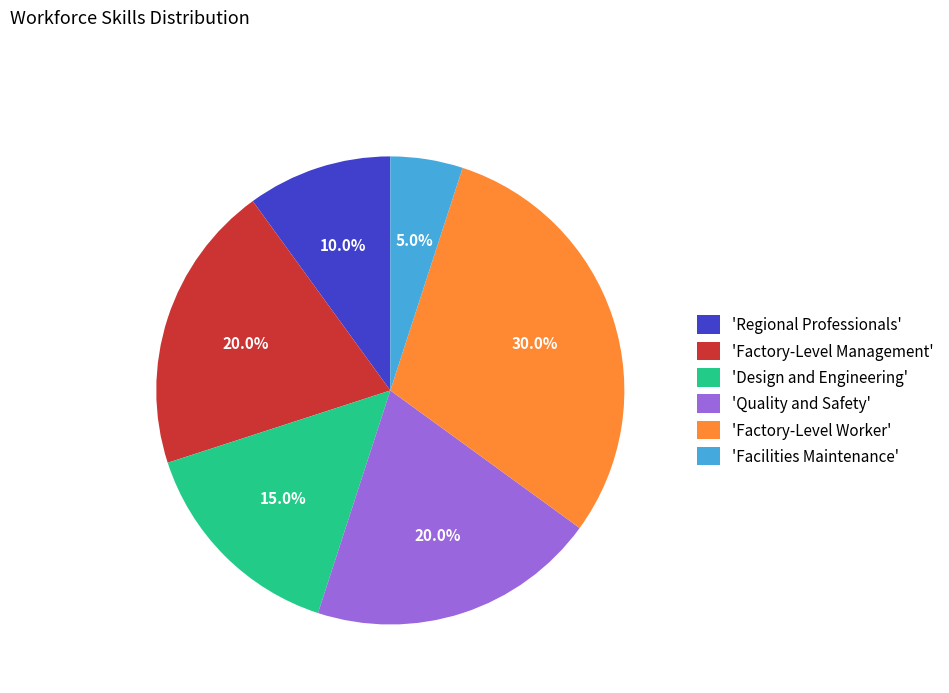

What is the total percentage of 'Facilities Maintenance' and 'Regional Professionals'?

15.0%